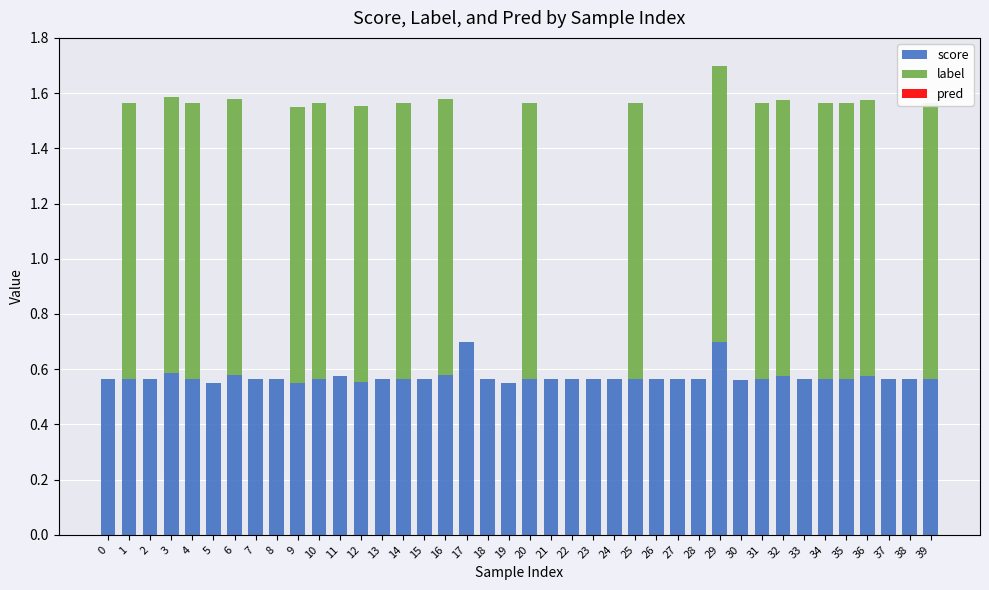

What is the approximate value of score at 16?

0.6